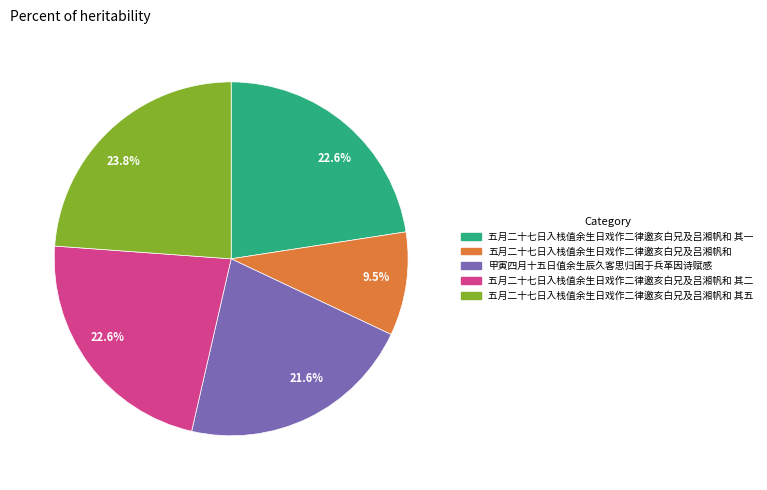

Is there a majority slice in this chart?

No